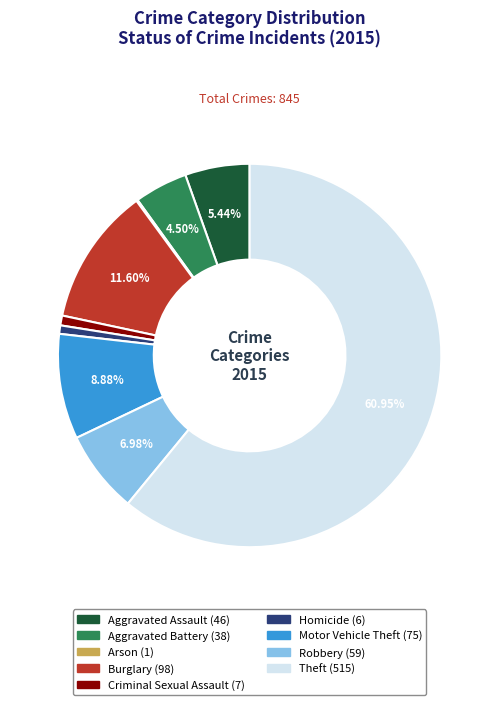

Is it true that Motor Vehicle Theft is 9% of the pie?

True